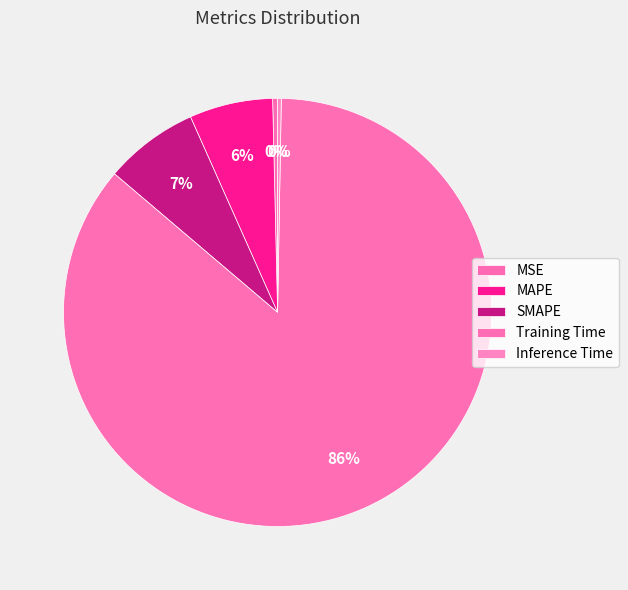

What is the change in value from MSE to Training Time?

+3.1